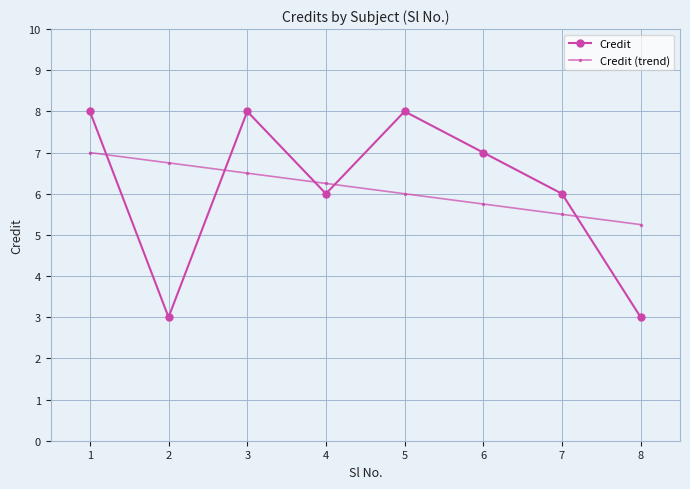

What is the minimum value for Credit?

3.0